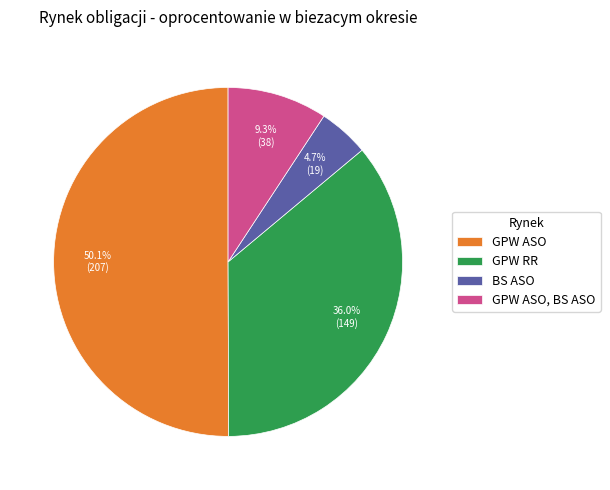

Which category has the biggest portion of the pie?

GPW ASO